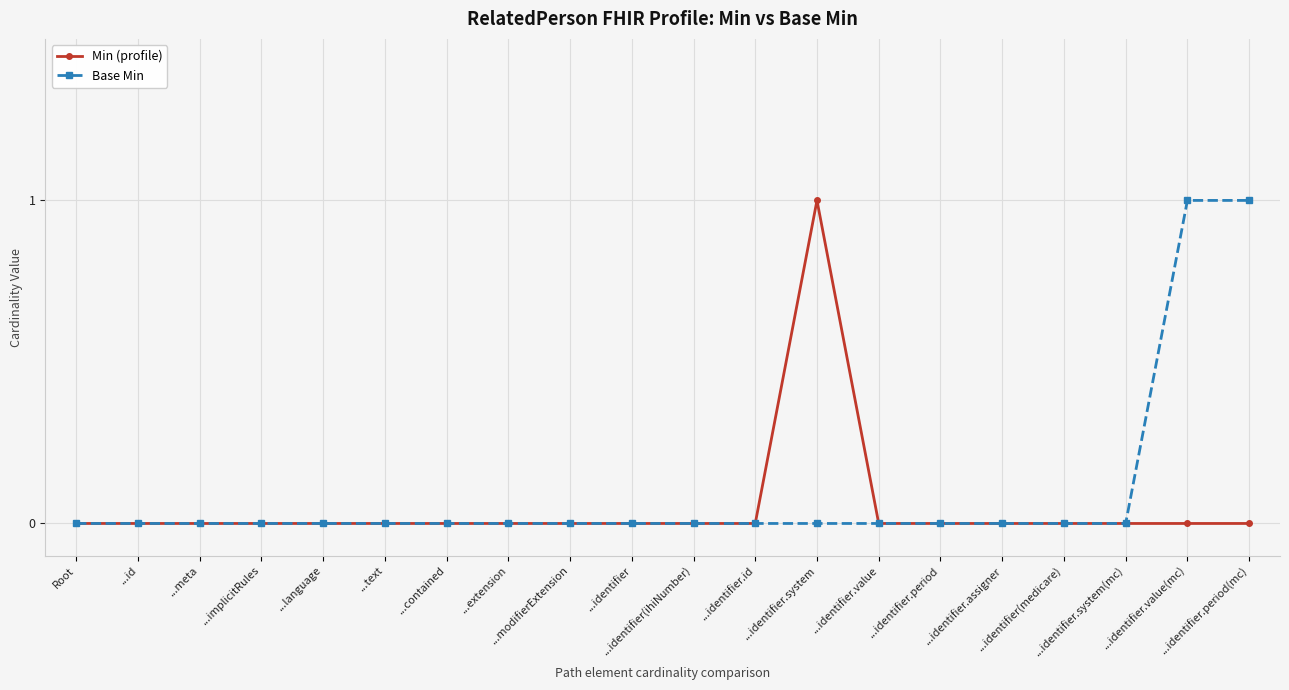

True or false: Base Min and Min (profile) intersect in this chart.

False